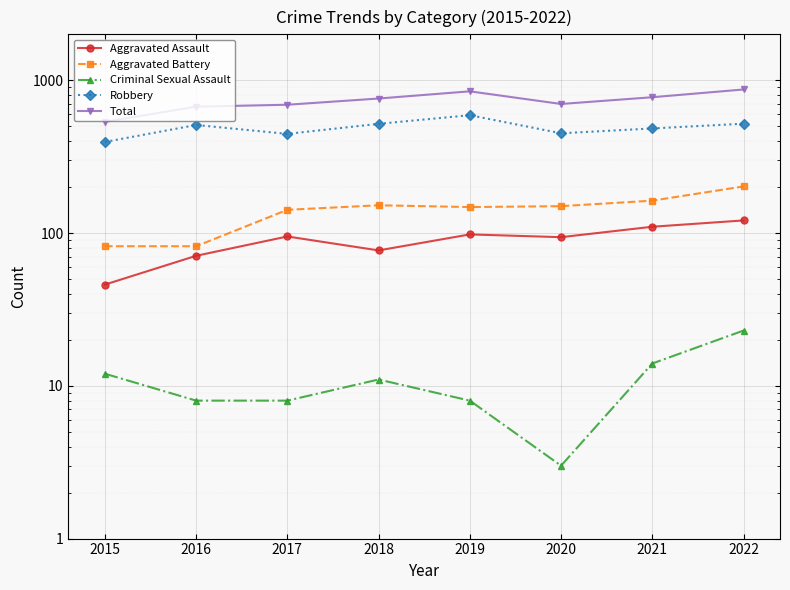

What is the sum of all Aggravated Battery values?

1121